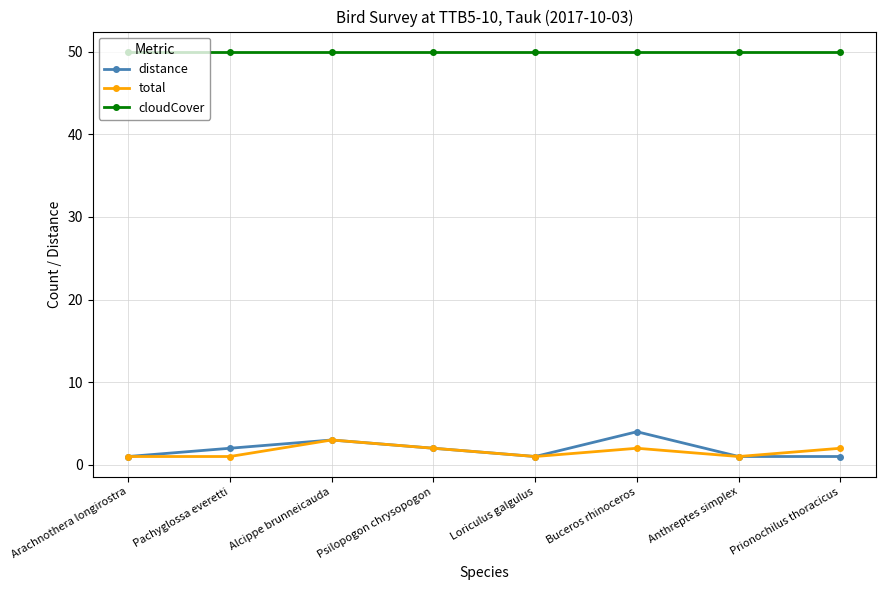

What is the total value across all series at Arachnothera longirostra?

52